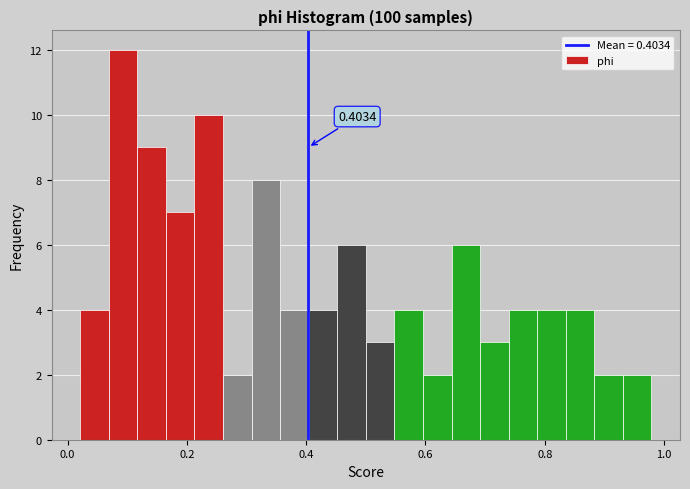

Read against the x-axis, roughly where is the centre of the tallest bar?

0.10